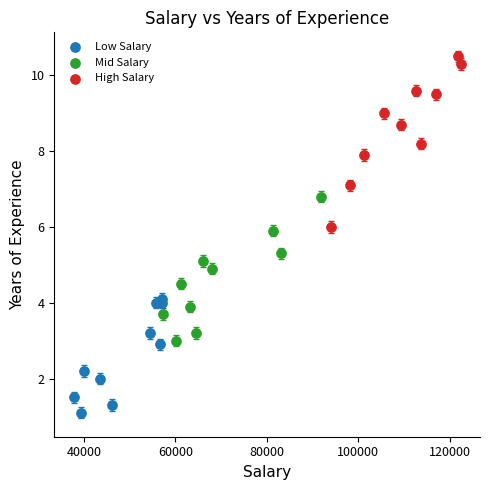

Which series has the largest Y range (max minus min)?

High Salary